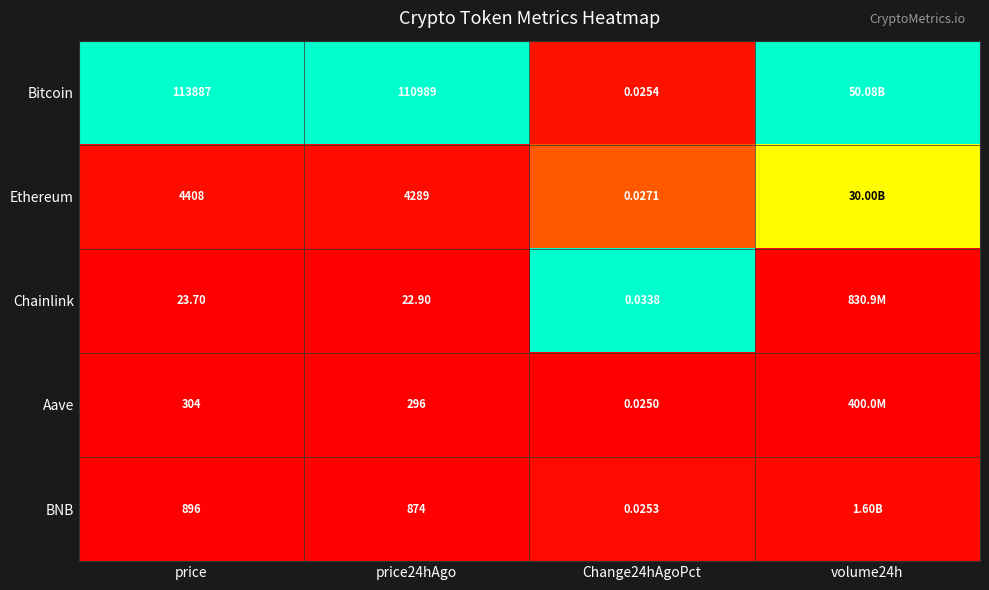

At price24hAgo, list the series in order from largest to smallest.

Bitcoin, Ethereum, BNB, Aave, Chainlink